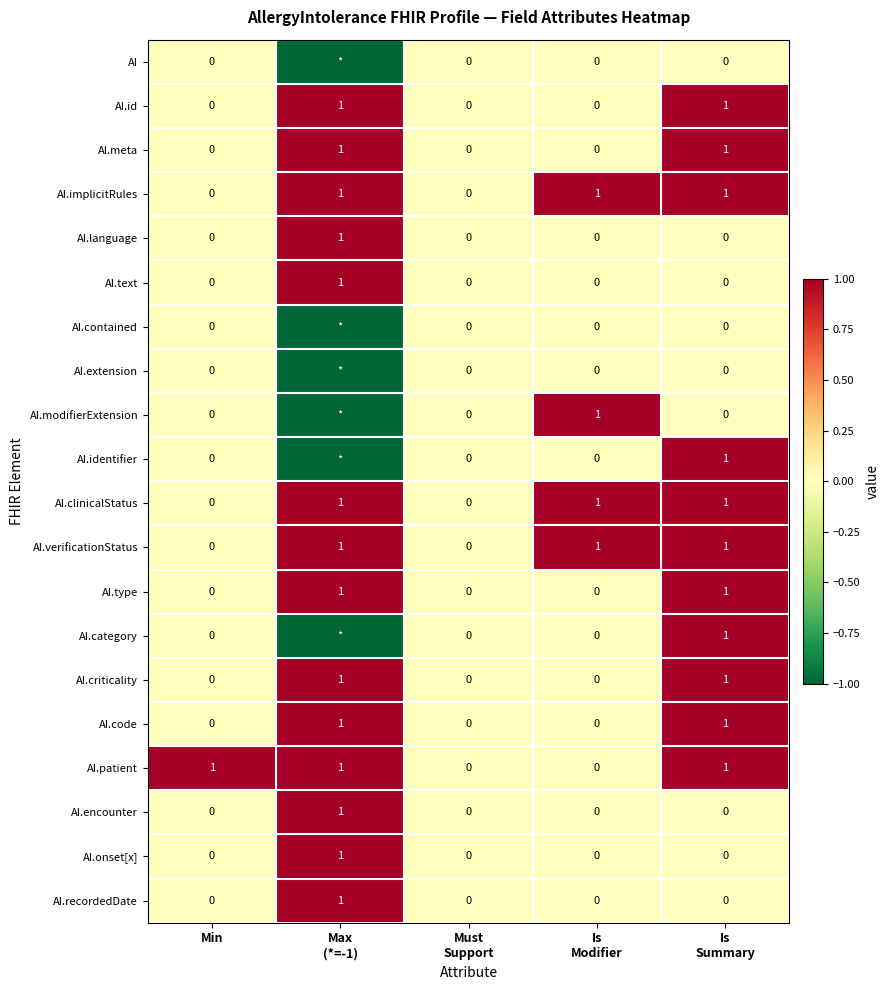

How many data points does each series have?

5